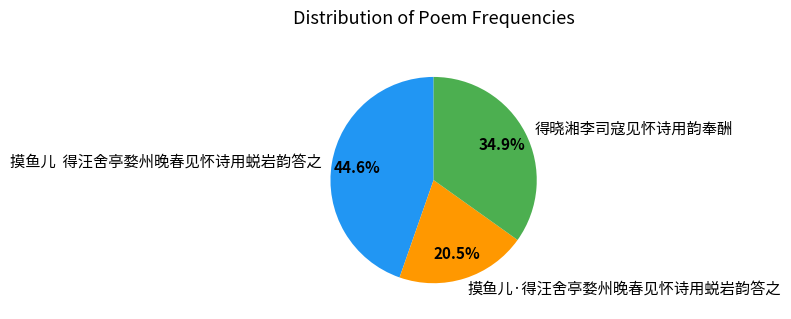

Rank the categories by value from highest to lowest.

摸鱼儿 得汪舍亭婺州晚春见怀诗用蜕岩韵答之, 得晓湘李司寇见怀诗用韵奉酬, 摸鱼儿·得汪舍亭婺州晚春见怀诗用蜕岩韵答之